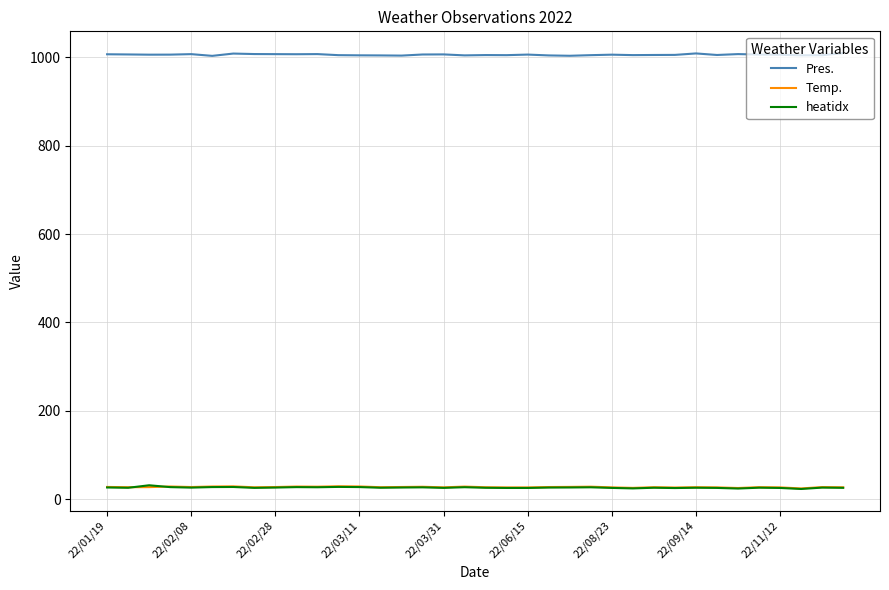

What are all the series names shown in the legend?

Pres., Temp., heatidx